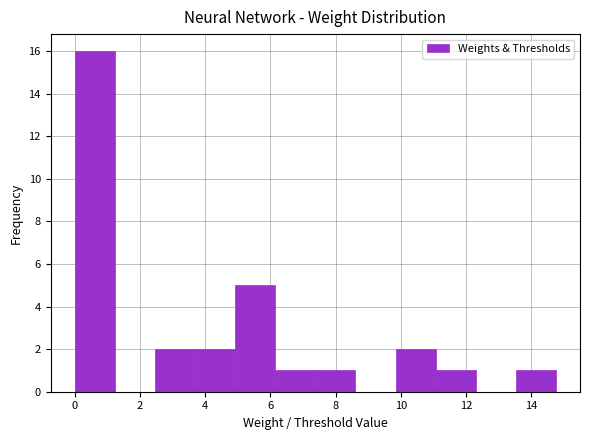

Reading left to right, list every bar in this chart as the range it spans on the x-axis followed by its height. Neither the bar edges nor the heights are printed on the chart, so give them approximately, as read against the axes.

0.0 to 1.2: 16
1.2 to 2.4: 0
2.4 to 3.6: 2
3.6 to 5.0: 2
5.0 to 6.2: 5
6.2 to 7.4: 1
7.4 to 8.6: 1
8.6 to 9.8: 0
9.8 to 11.0: 2
11.0 to 12.2: 1
12.2 to 13.6: 0
13.6 to 14.8: 1